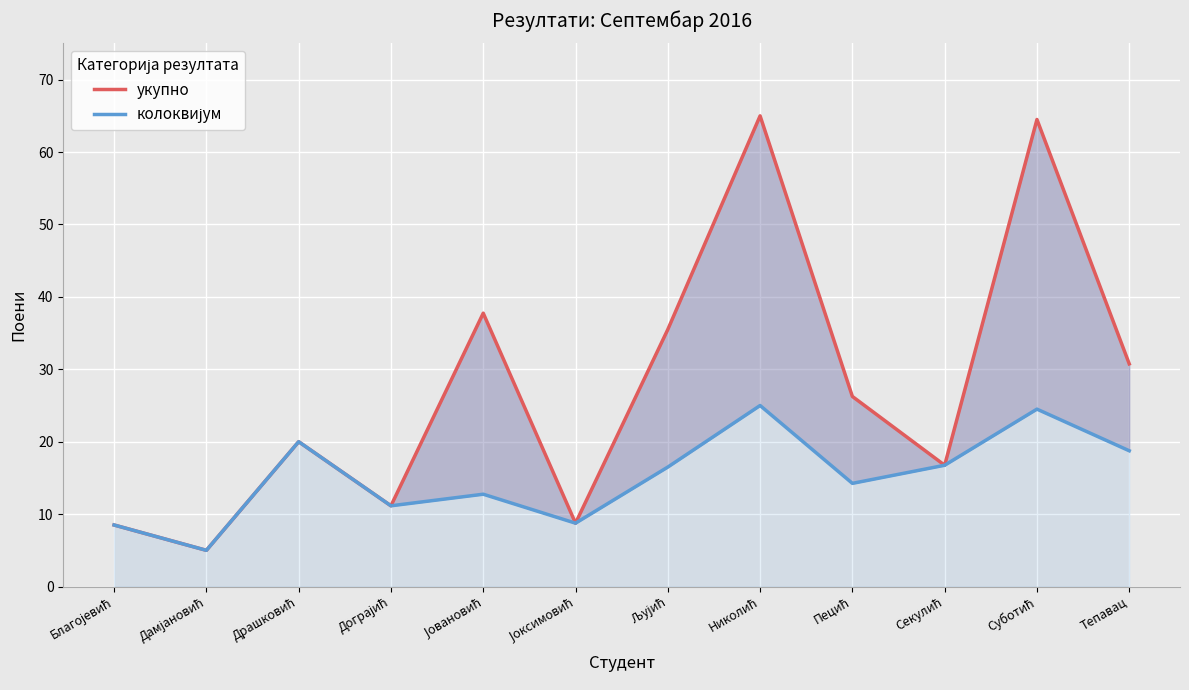

Which series has the largest total across all categories?

укупно